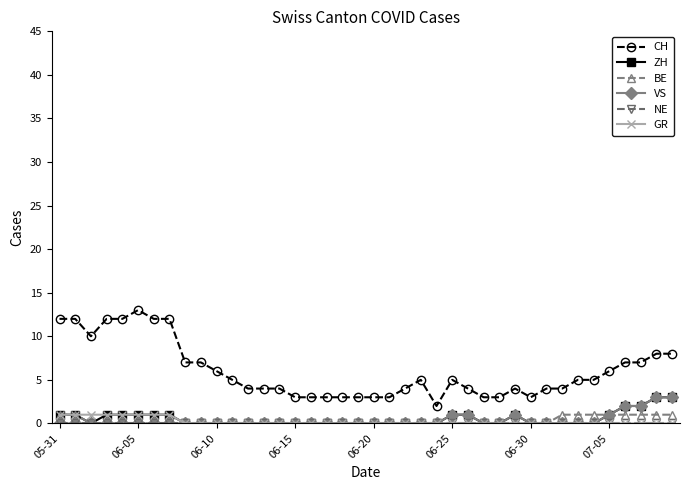

Which series has the largest total across all categories?

CH